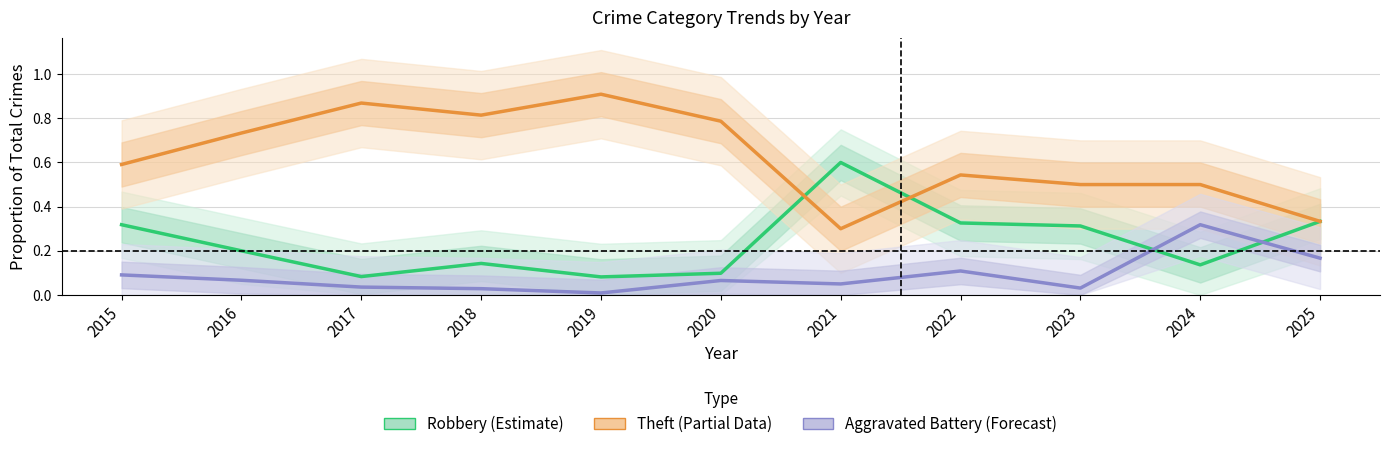

True or false: Aggravated Battery (Forecast) and Robbery (Estimate) intersect in this chart.

True